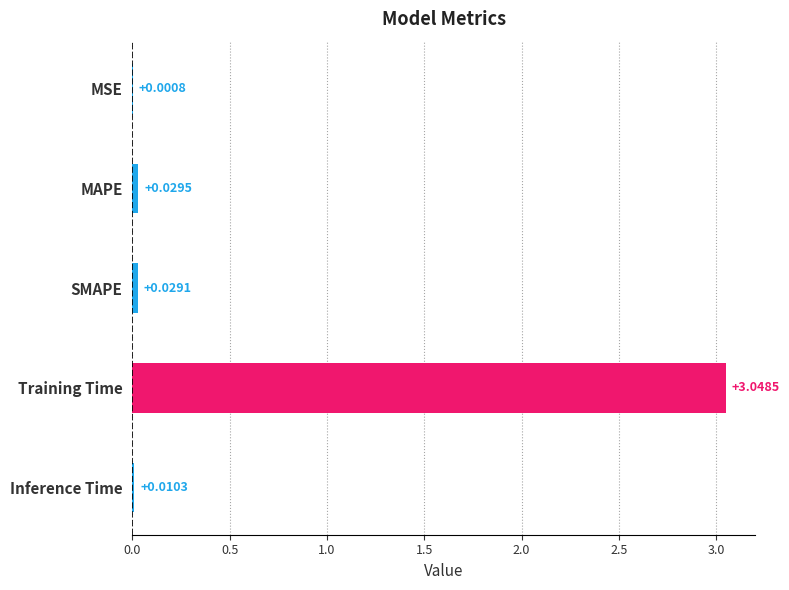

At which label is the value closest to 1?

MAPE